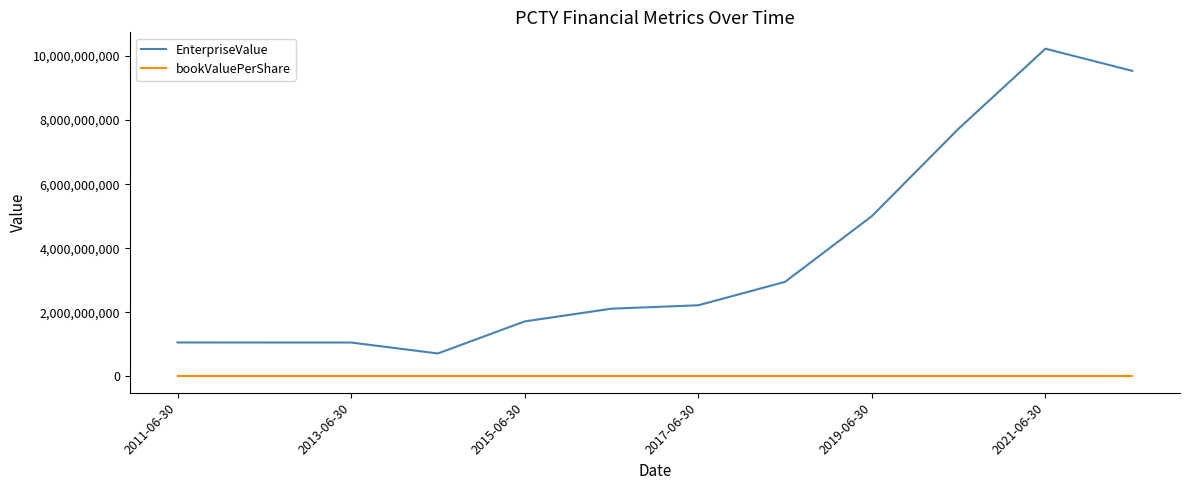

Which series has the largest total across all categories?

EnterpriseValue